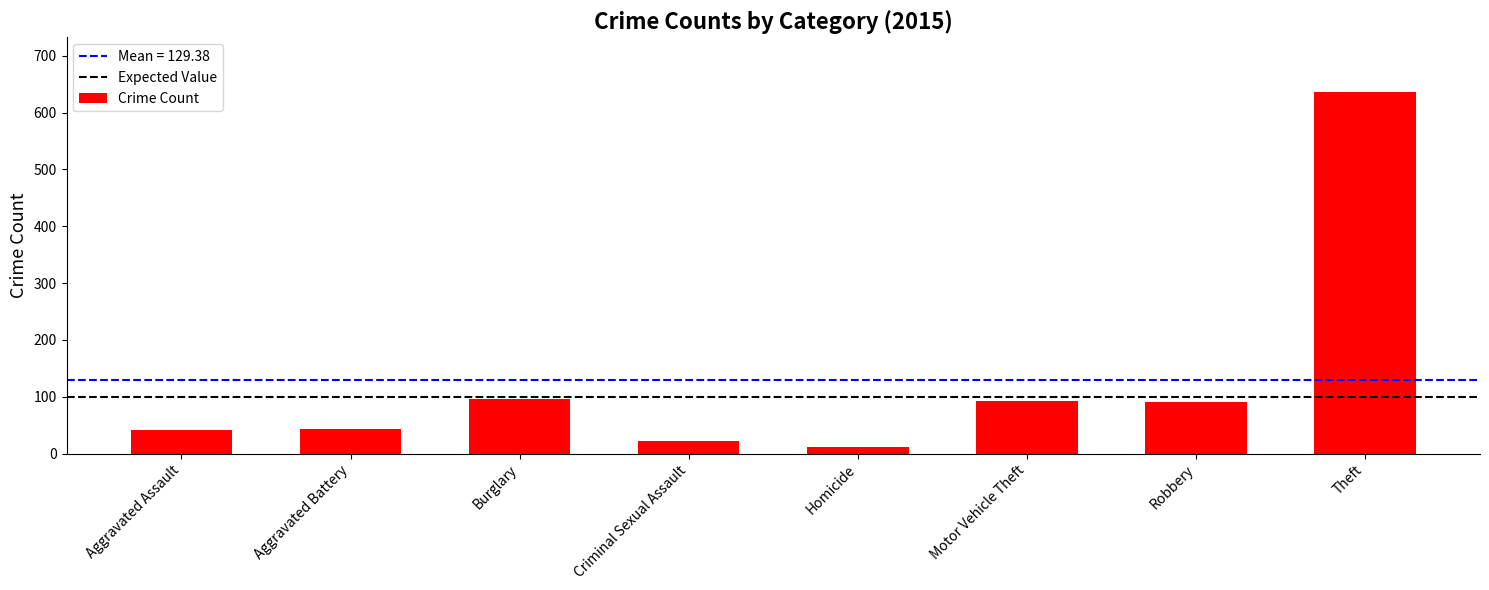

What is the minimum value shown in the chart?

11